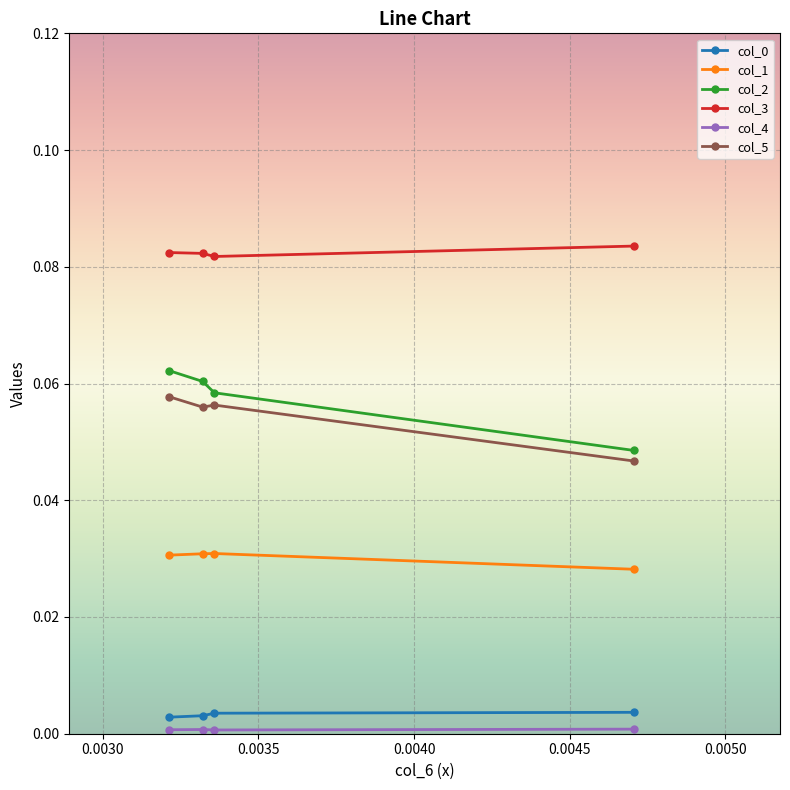

Which series has the largest total across all categories?

col_3